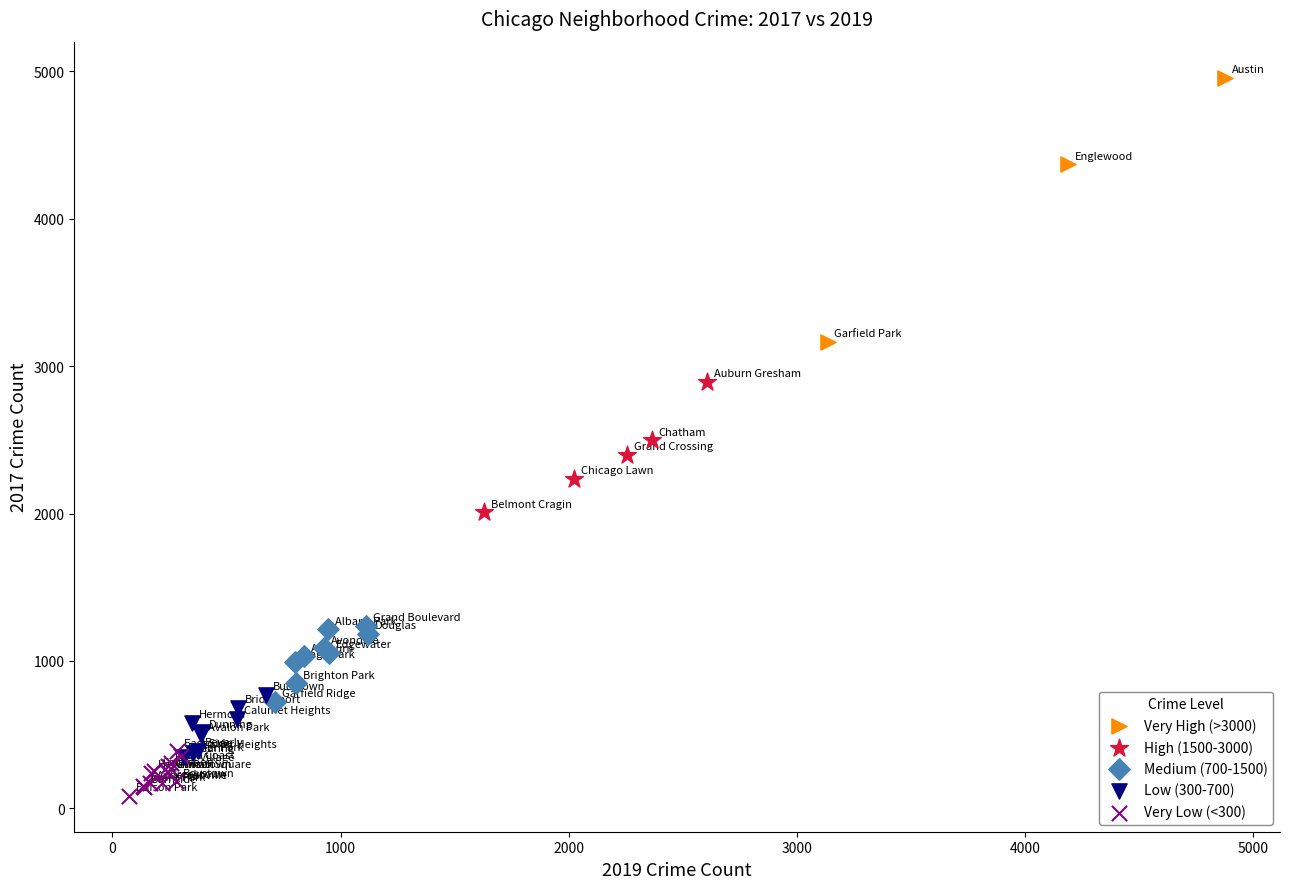

Which series has the widest spread of Y values?

Very High (>3000)